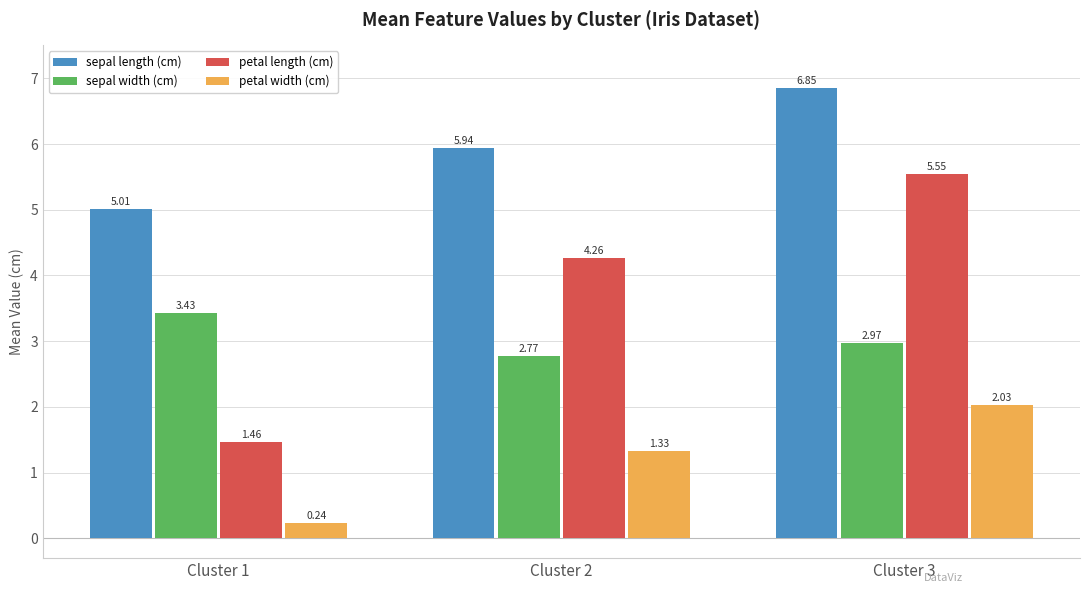

Rank the categories by sepal length (cm) value from lowest to highest.

Cluster 1, Cluster 2, Cluster 3